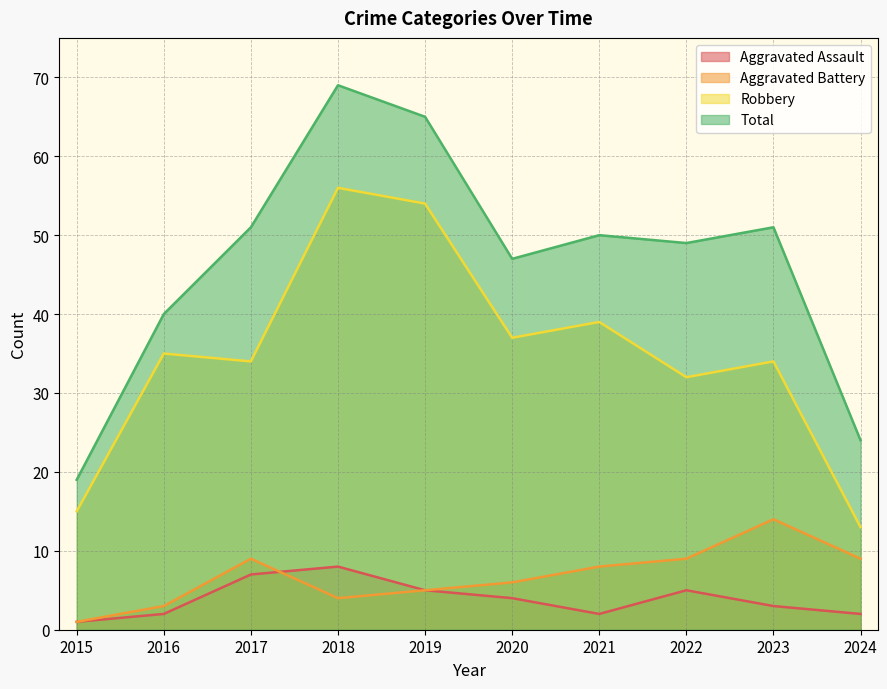

The Robbery series shows 24 at 2021. True or false?

False